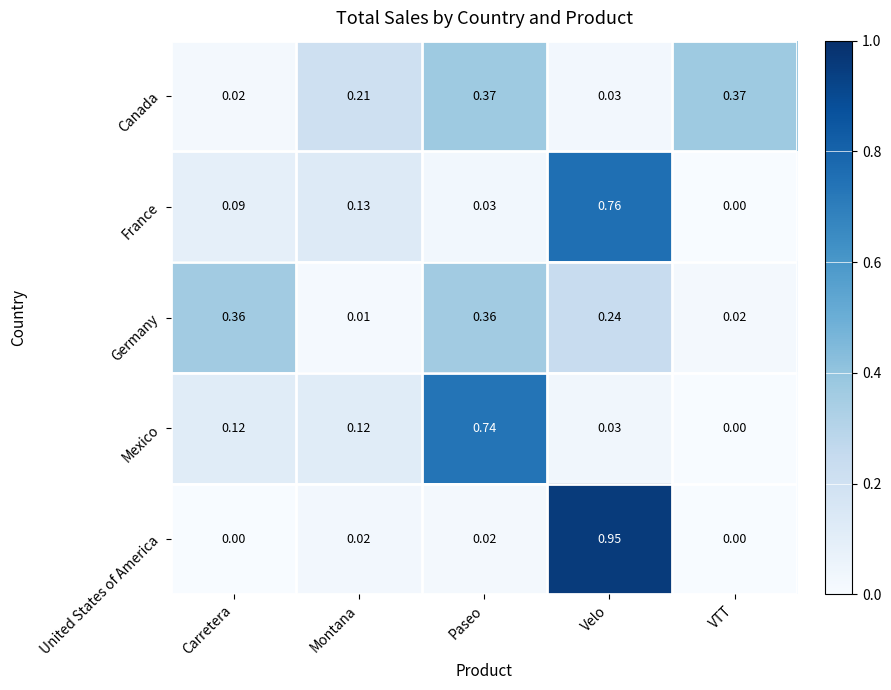

Rank the series by their maximum value, from lowest to highest.

Germany, Canada, Mexico, France, United States of America